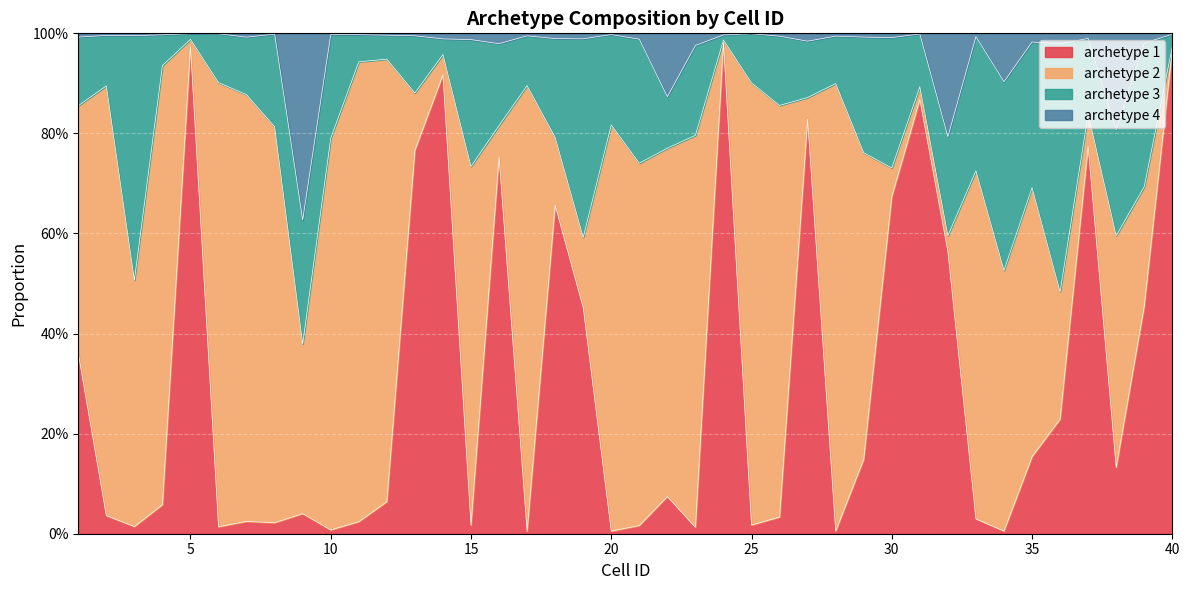

What are all the series names shown in the legend?

archetype 1, archetype 2, archetype 3, archetype 4